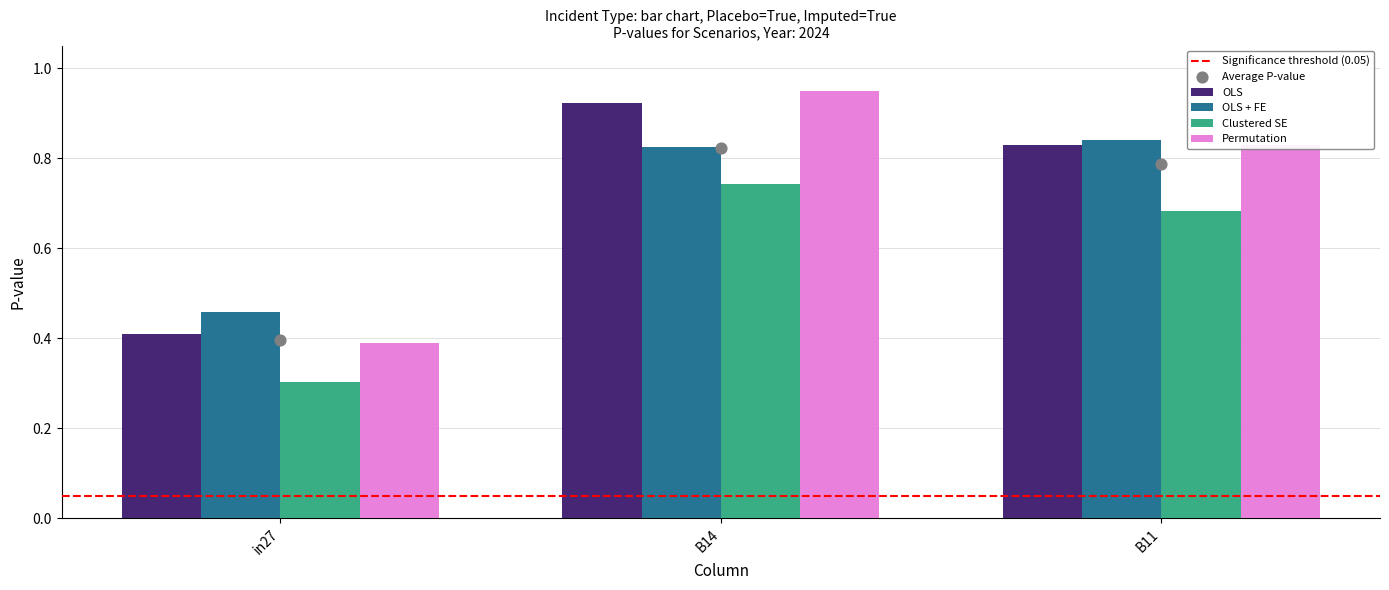

Is the value of Clustered SE at B14 greater than the value of OLS at in27?

Yes